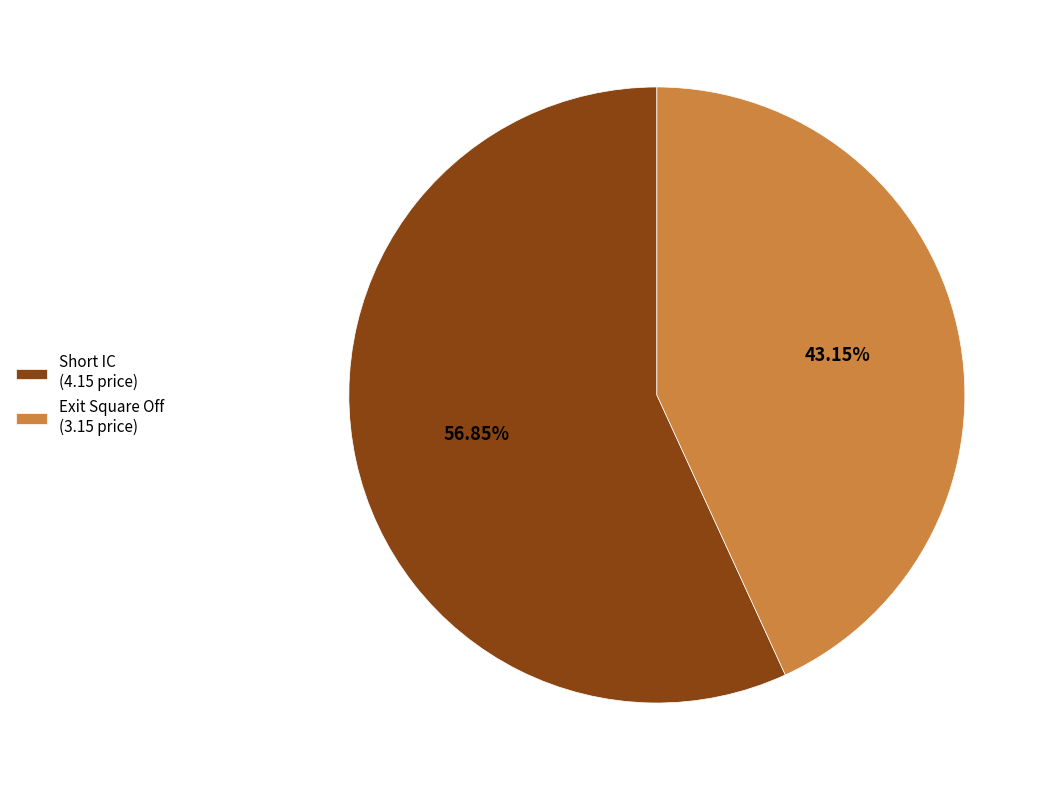

What is the majority slice?

Short IC